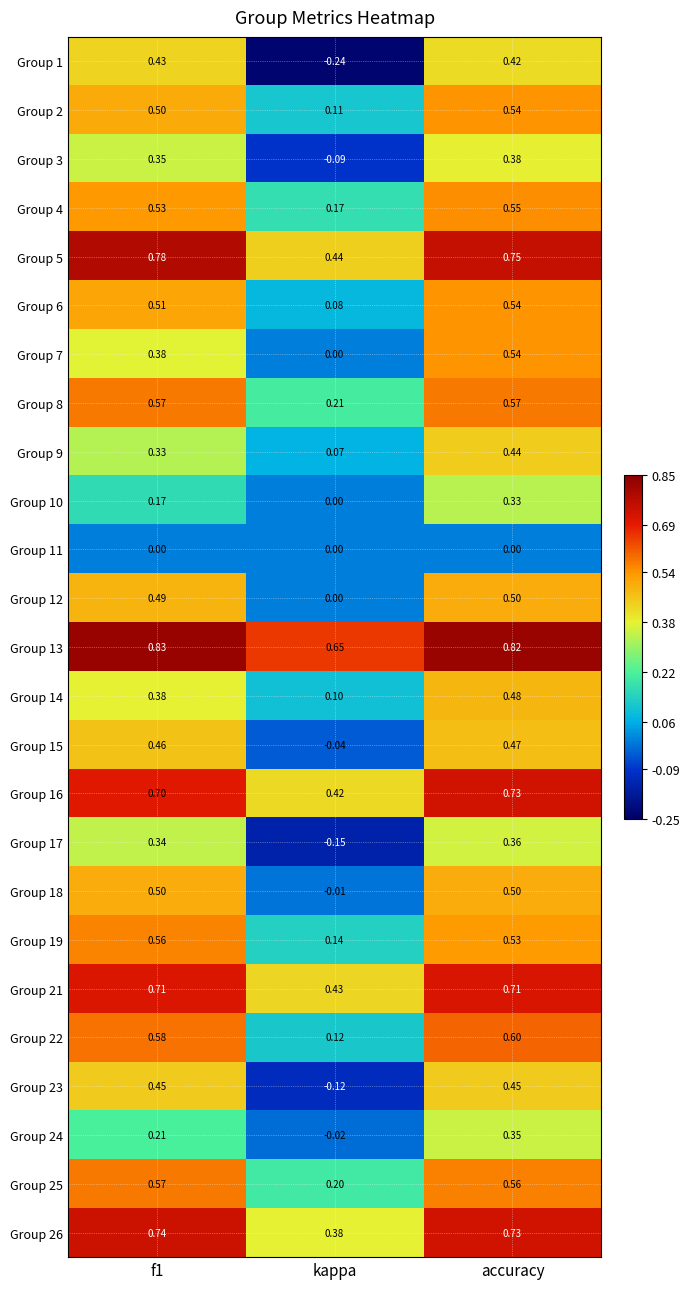

Where is Group 12 nearest to the value 0?

kappa